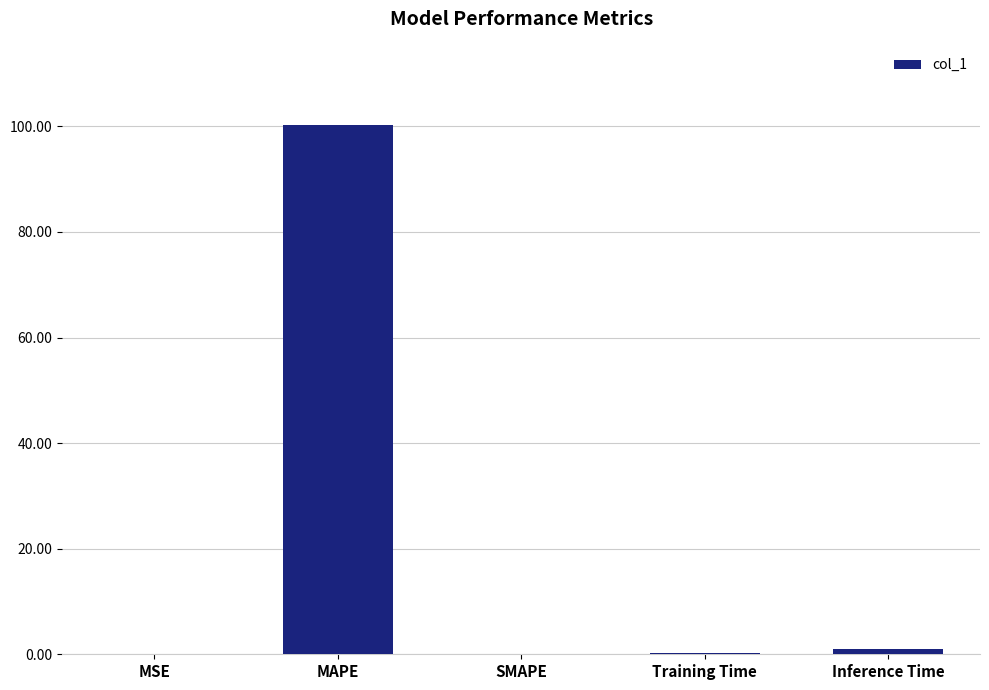

Are the bars horizontal?

No